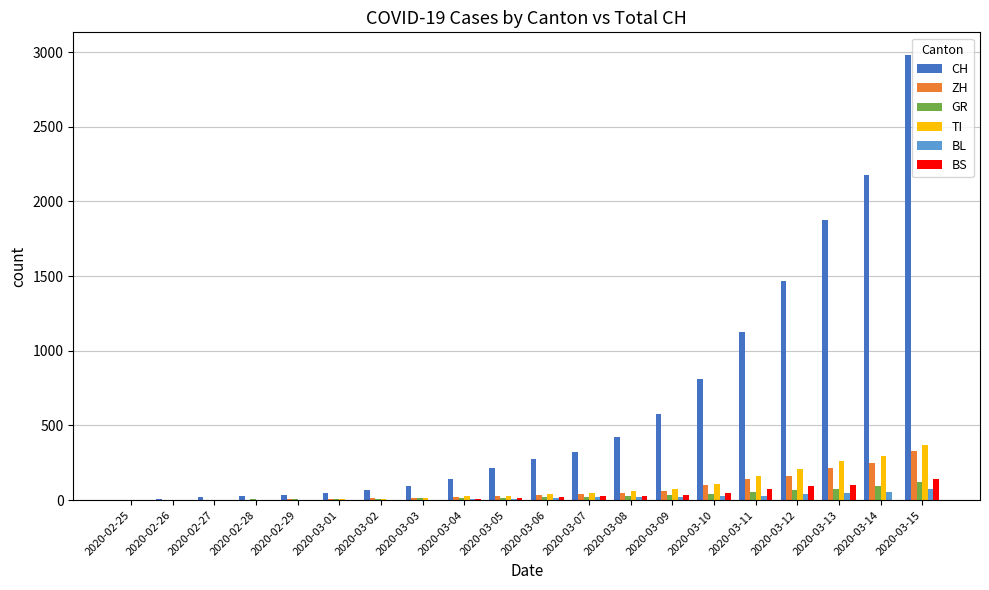

Is the value of TI at 2020-02-29 greater than the value of CH at 2020-03-11?

No